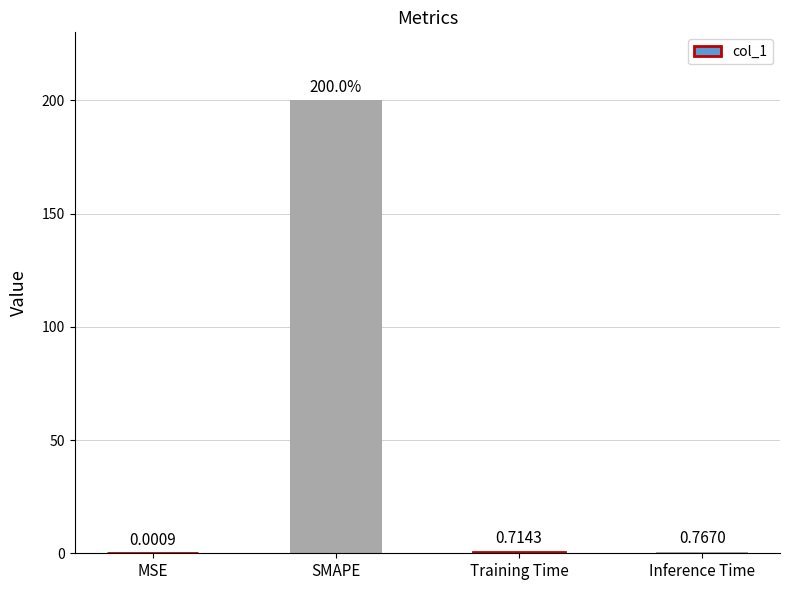

Which has a higher value, Inference Time or MSE?

Inference Time